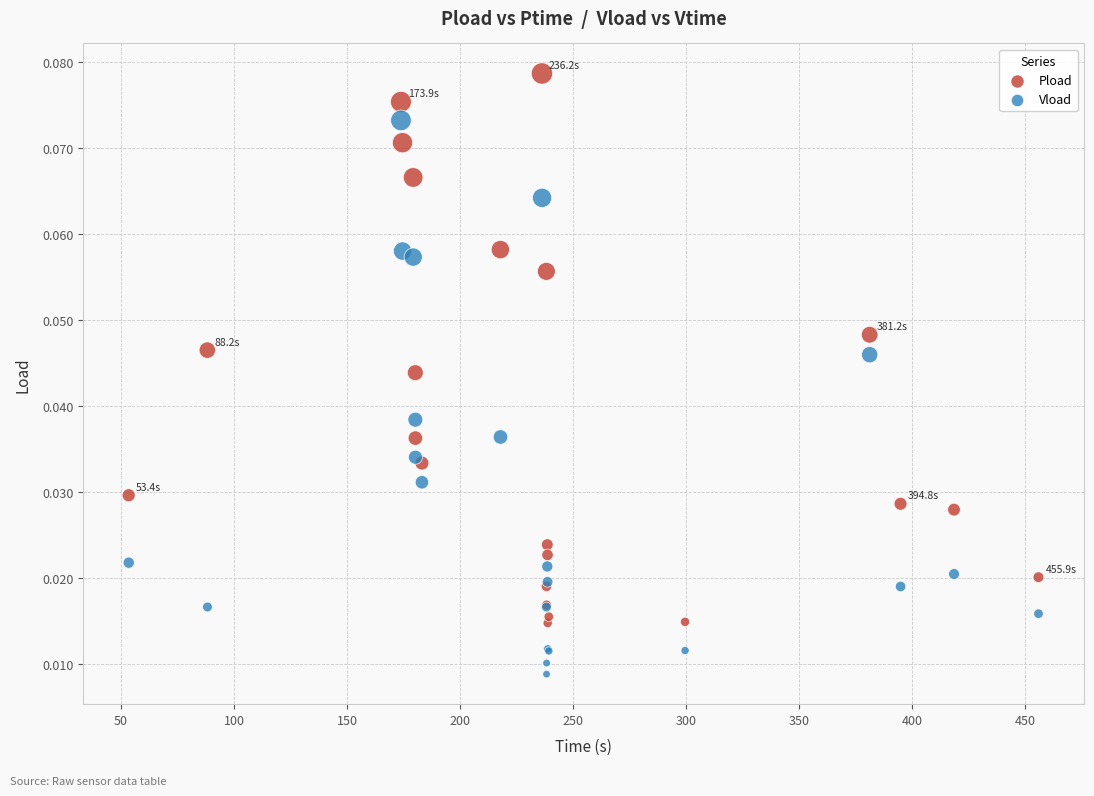

Which series contains the highest Y value?

Pload